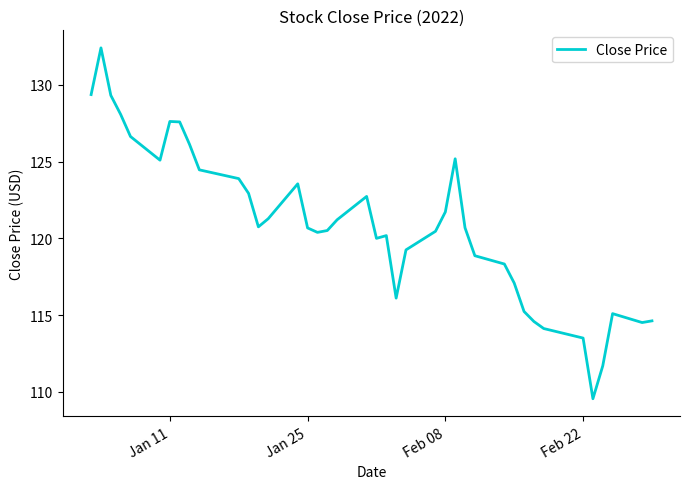

What is the average value?

120.9